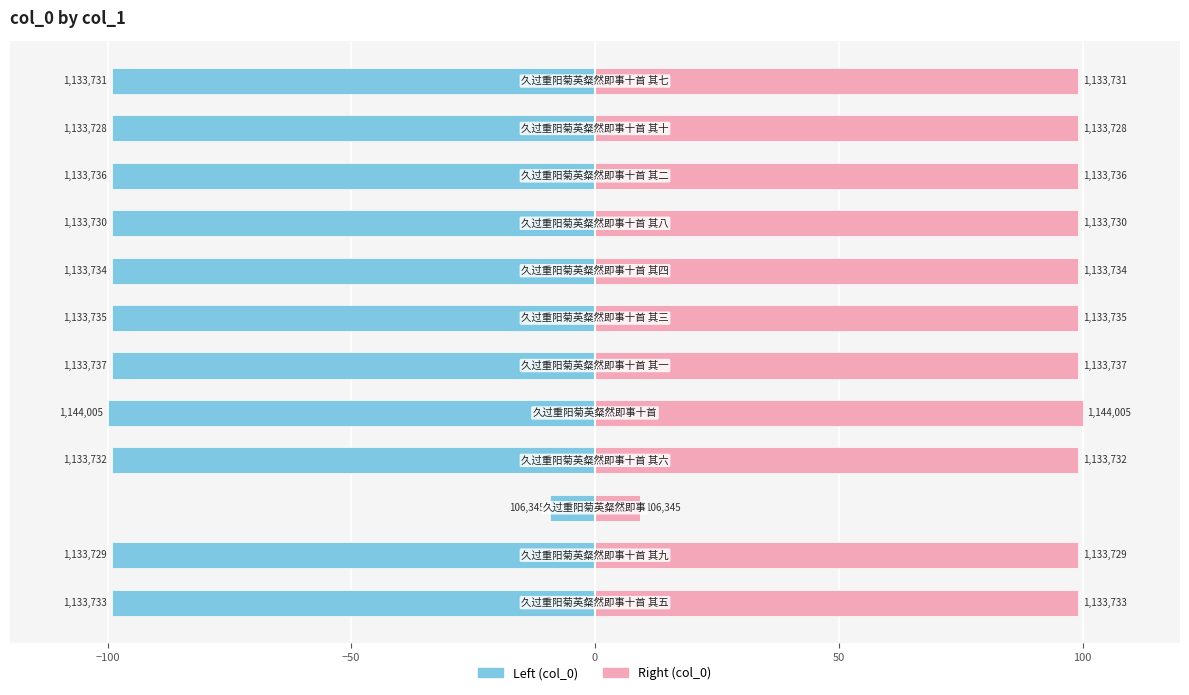

What is the sum of the col_0 (left) values at 10 and 0?

-198.2